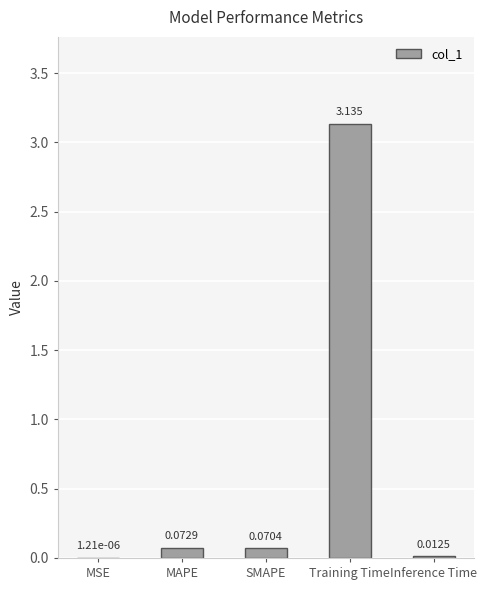

At which label is the value closest to 1?

MAPE